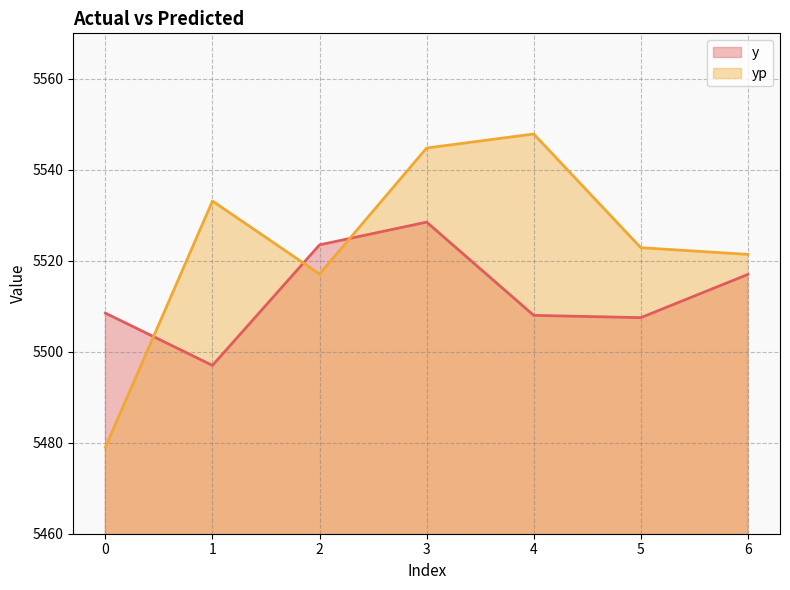

Rank the series at 3 from lowest to highest value.

y, yp